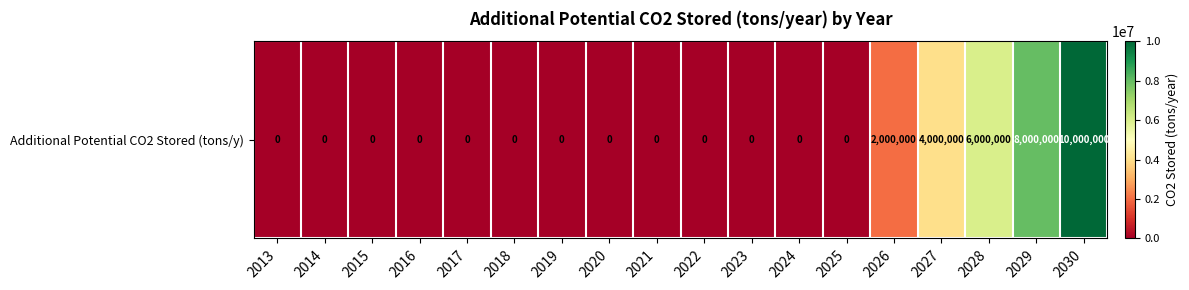

How many values exceed 0?

5